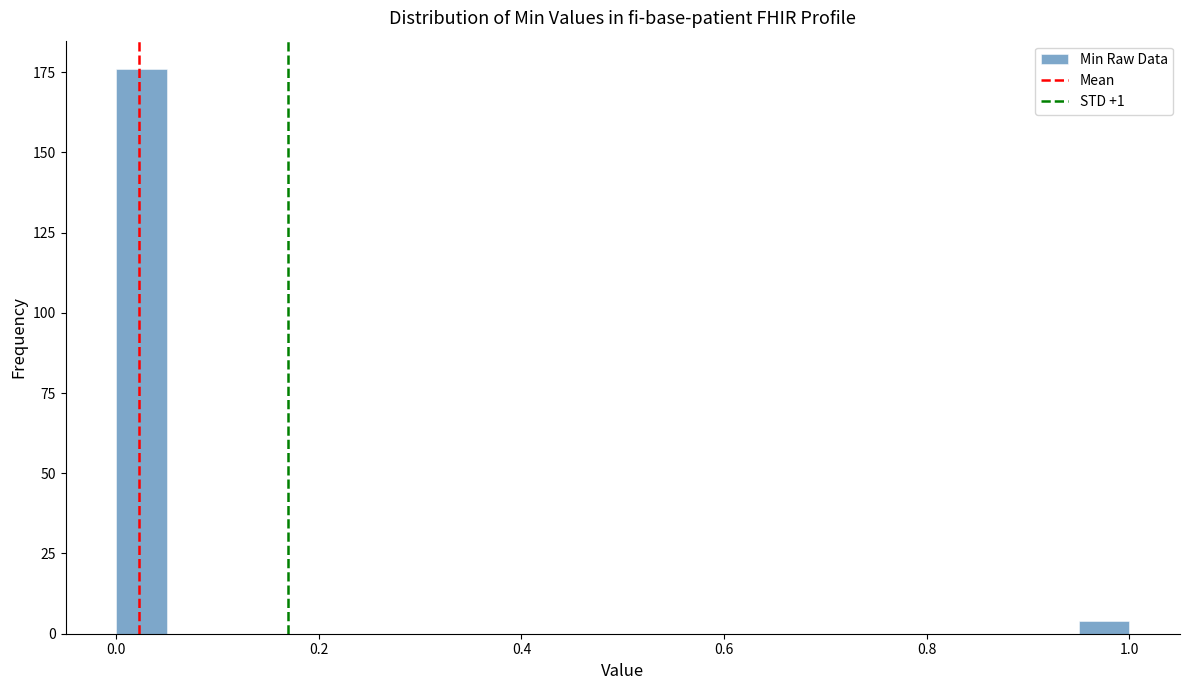

Around what value on the x-axis is the tallest bar? Give the approximate position of its centre, as read against the axis.

0.02